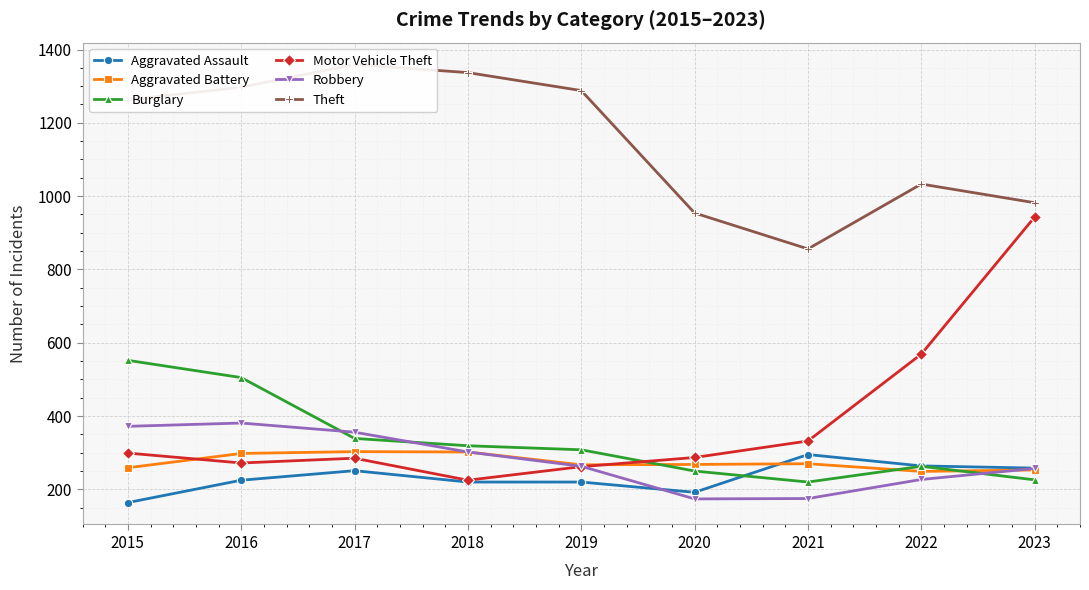

How many data points in Robbery are above 263?

4